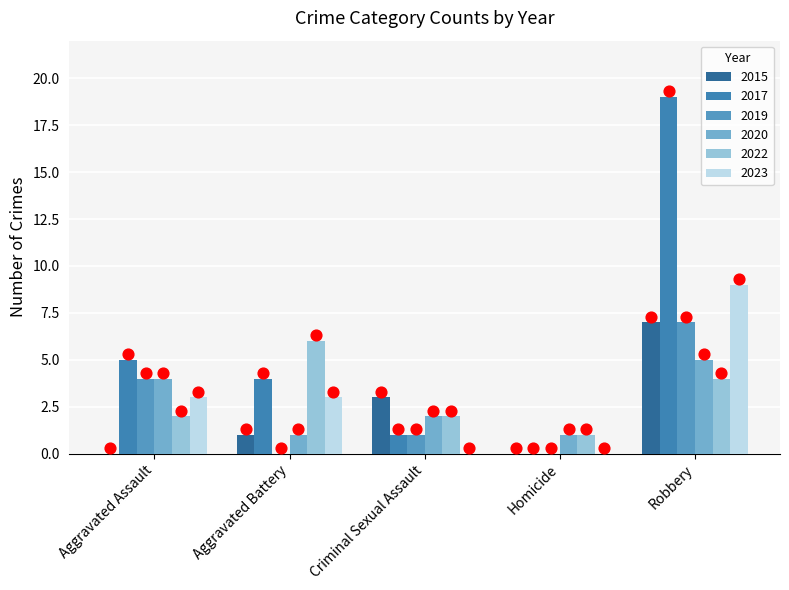

Which series contains the lowest Y value?

2015